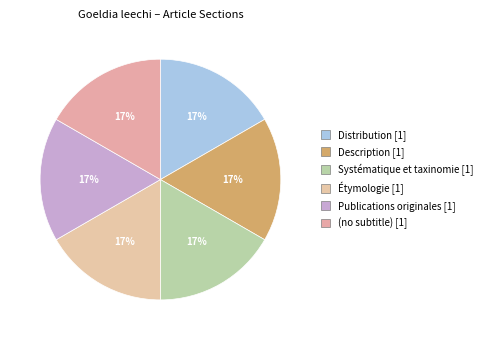

Which category has the smallest portion of the pie?

(no subtitle)